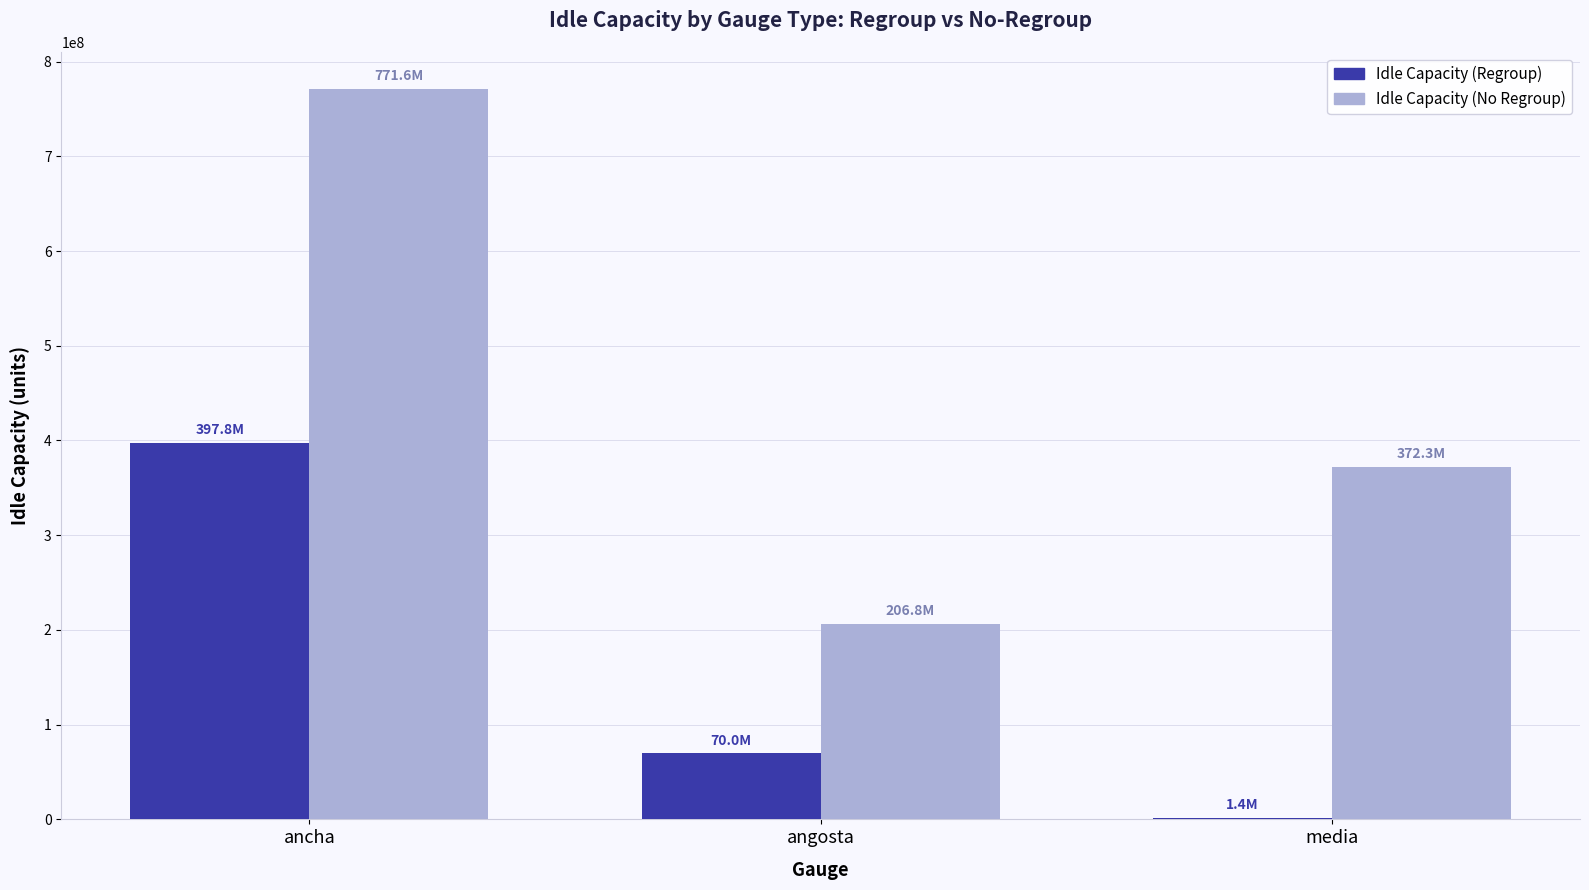

At which category does the chart reach its peak across all series?

ancha